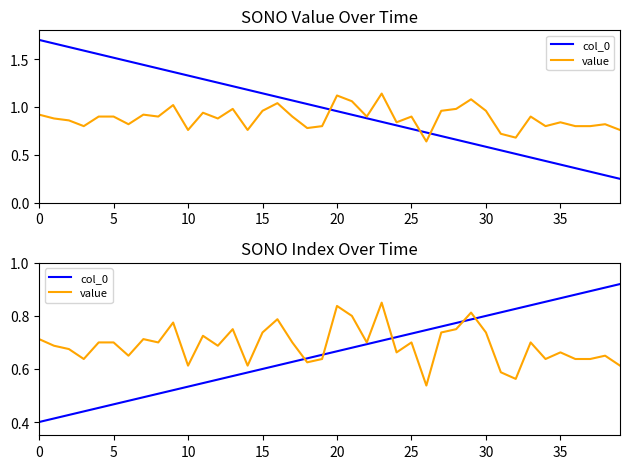

Which series changed the most between 25 and 13?

col_0